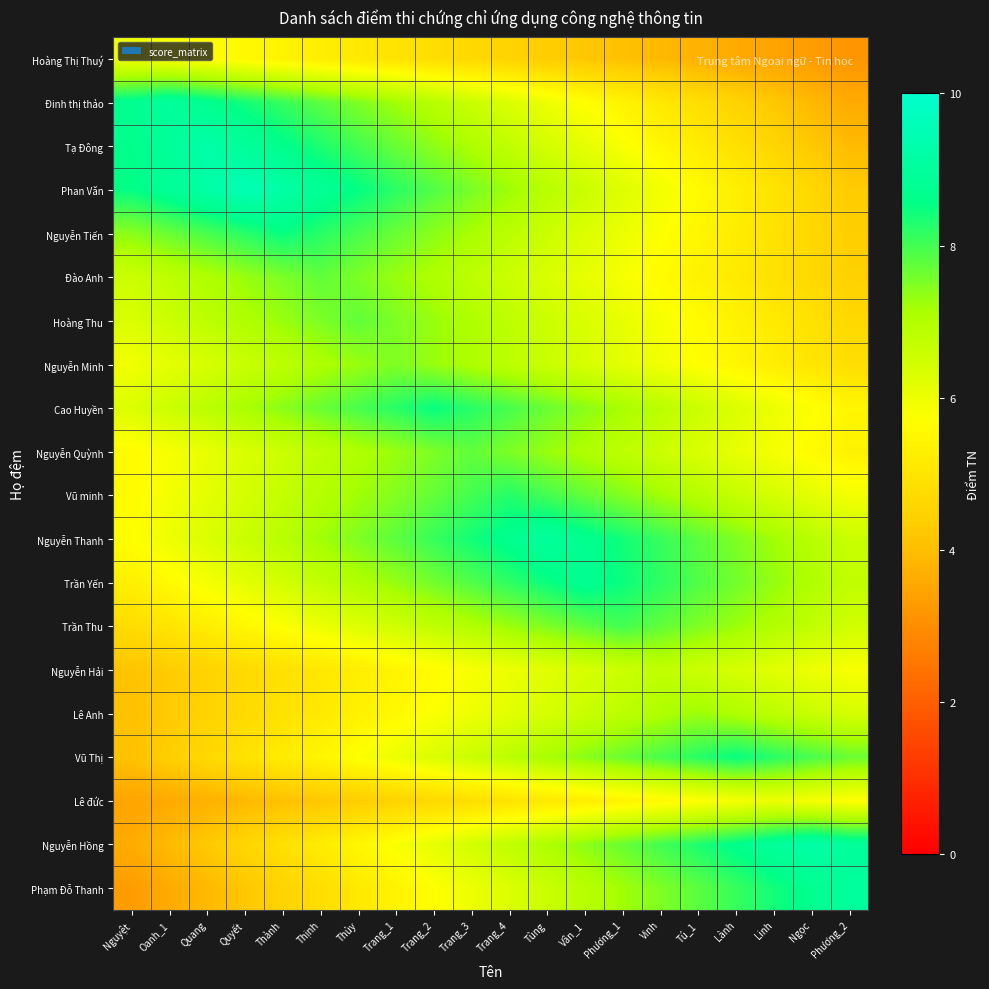

Rank the series by their maximum value, from highest to lowest.

Phan Văn, Tạ Đông, Nguyễn Hồng, Đinh thị thảo, Nguyễn Thanh, Phạm Đỗ Thanh, Trần Yến, Nguyễn Tiến, Cao Huyền, Vũ Thị, Vũ minh, Trần Thu, Đào Anh, Hoàng Thu, Nguyễn Quỳnh, Nguyễn Minh, Lê Anh, Nguyễn Hải, Hoàng Thị Thuý, Lê đức